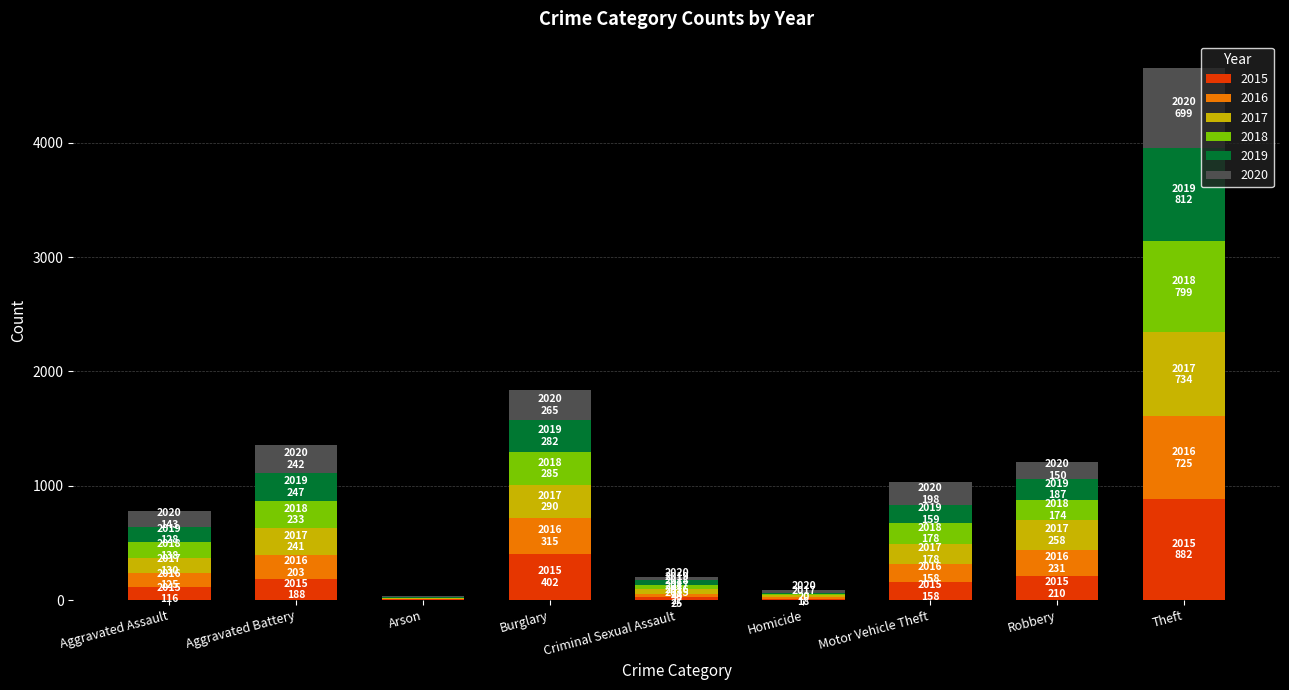

What is the total value across all series at Motor Vehicle Theft?

1029